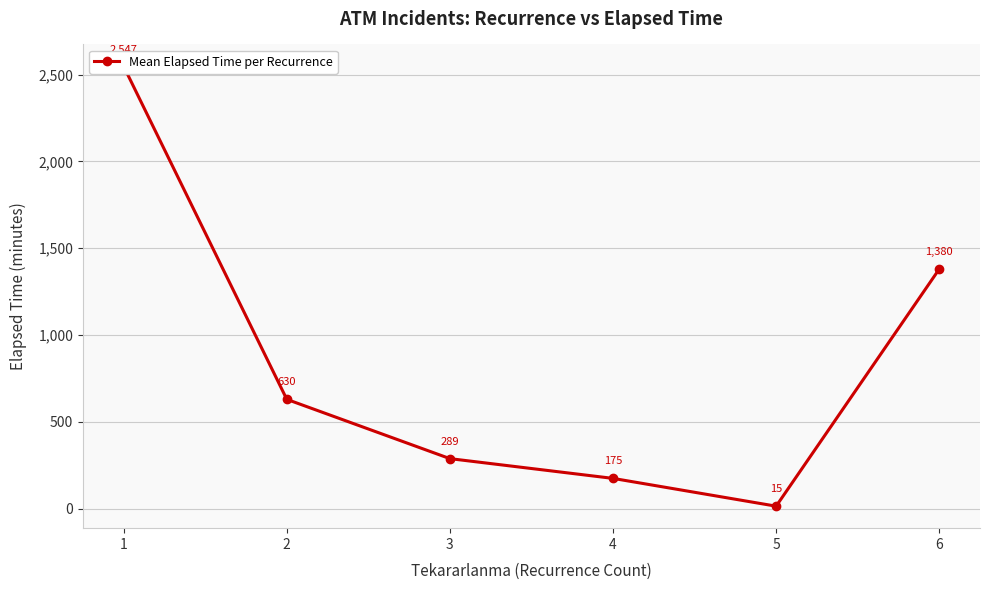

The value at 5 is 21.8. True or false?

False